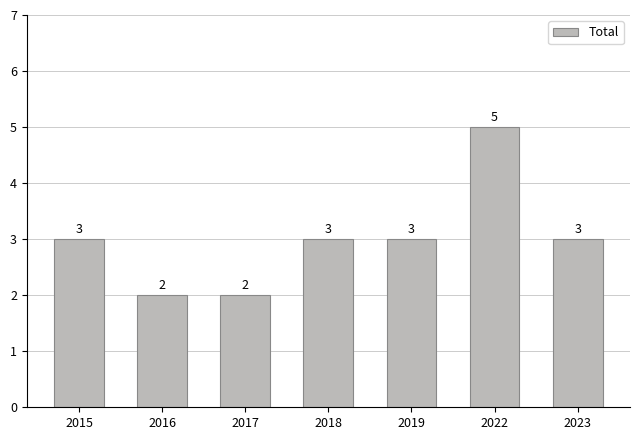

The chart shows a value of 4 at 2016. True or false?

False